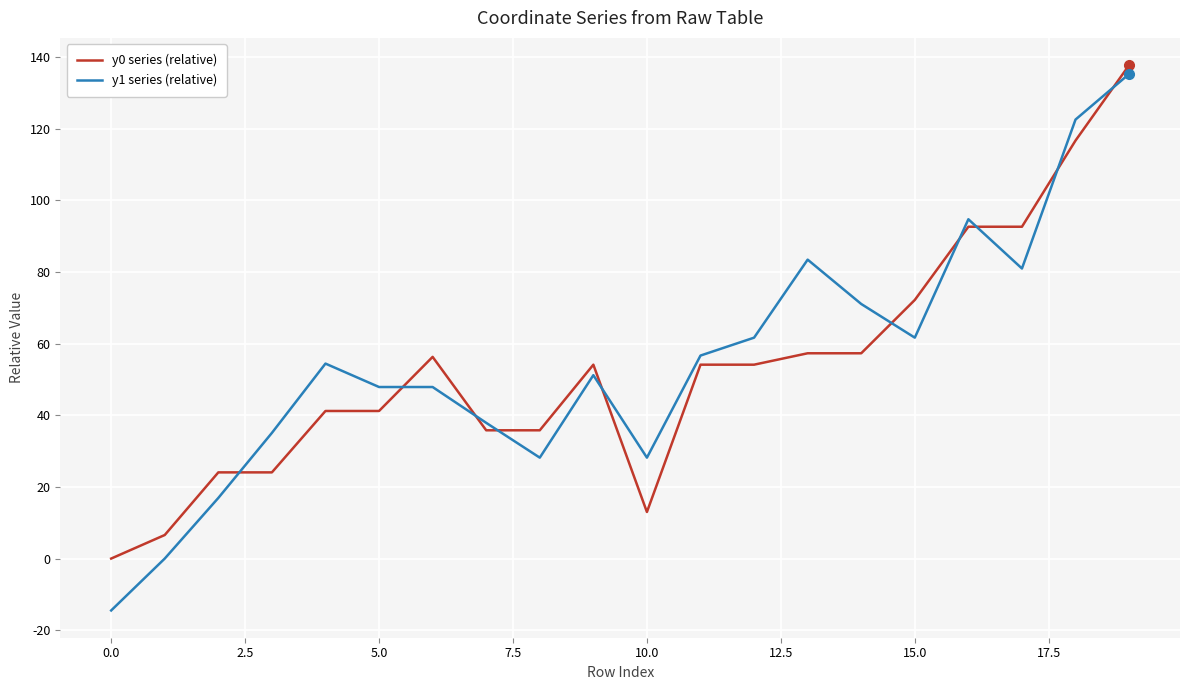

What is the minimum value shown in the chart?

-14.5